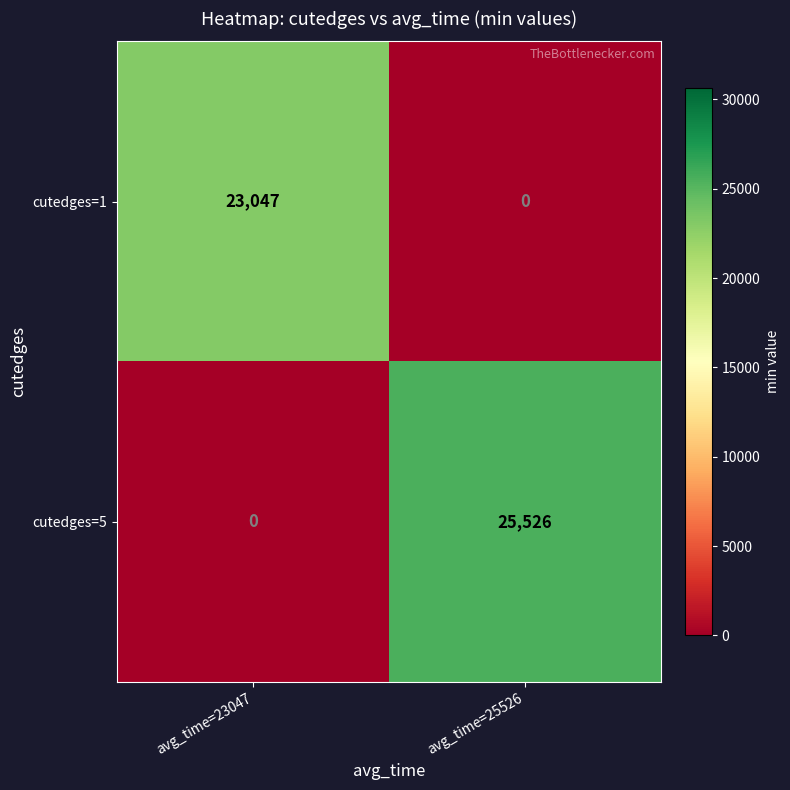

Which series has the largest range (max minus min)?

cutedges=5